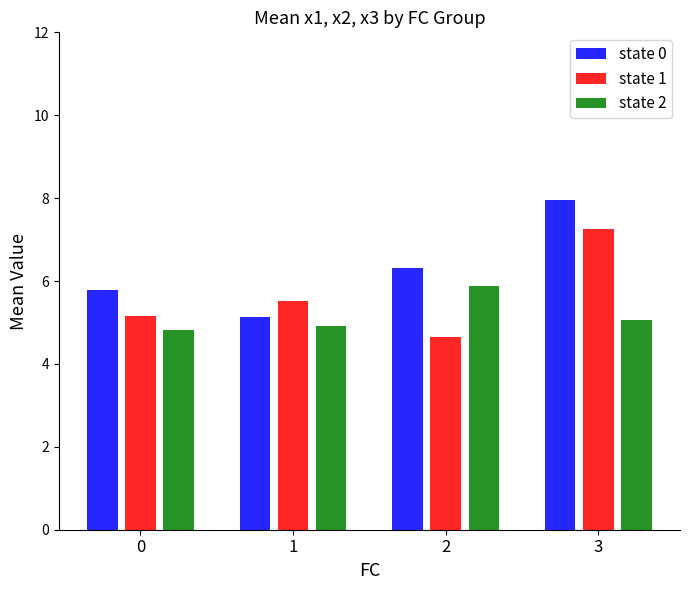

List the labels in order of state 2 value, largest first.

2, 3, 1, 0